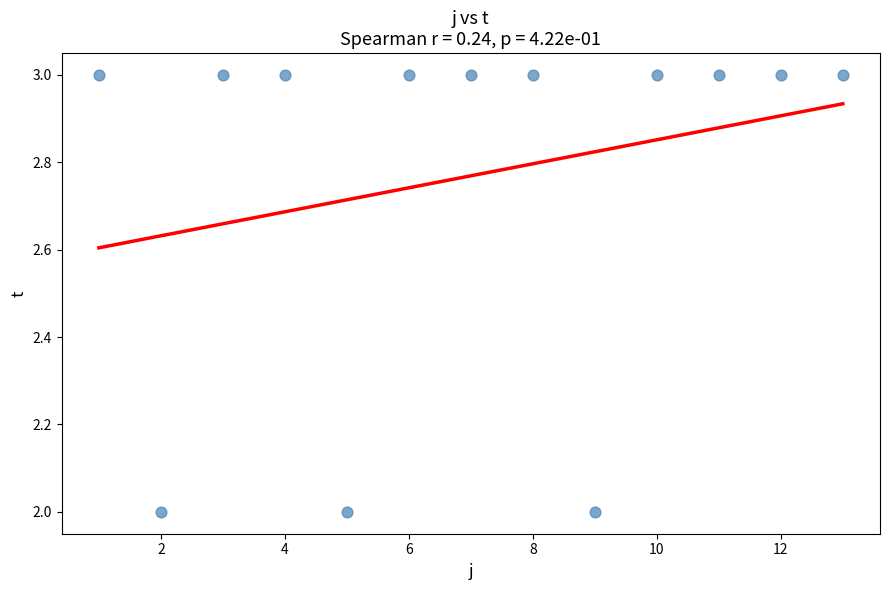

What is the range of X values (max minus min)?

12